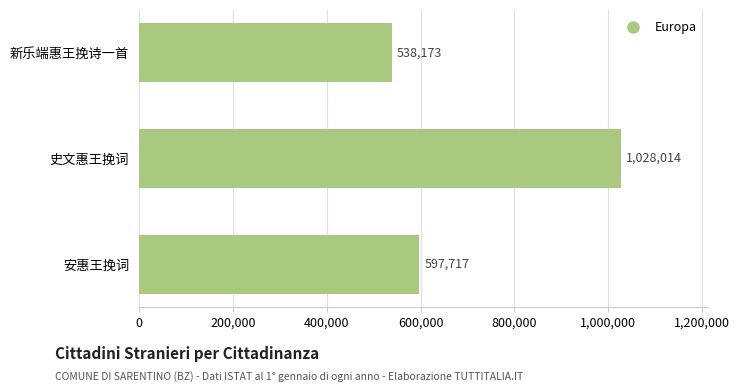

True or false: the data shows 317347 at 史文惠王挽词.

False